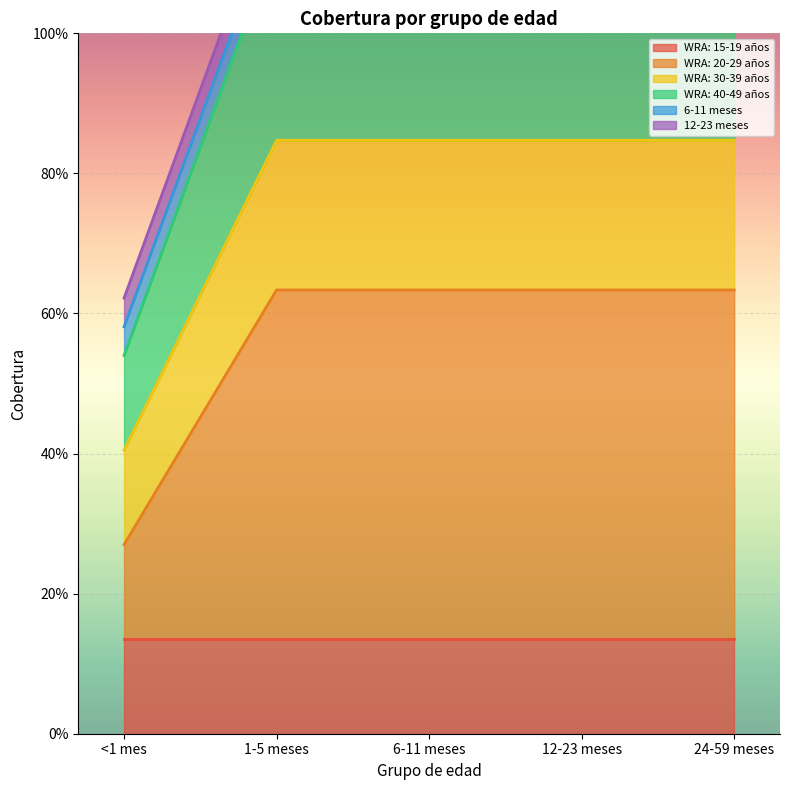

Which category has the lowest value in the WRA: 40-49 años series?

<1 mes